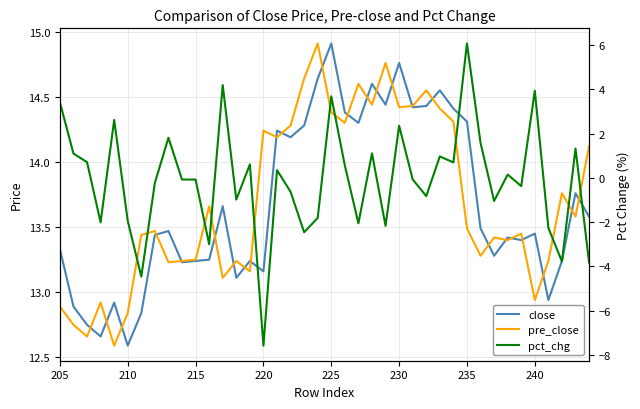

How many series are shown in this chart?

3